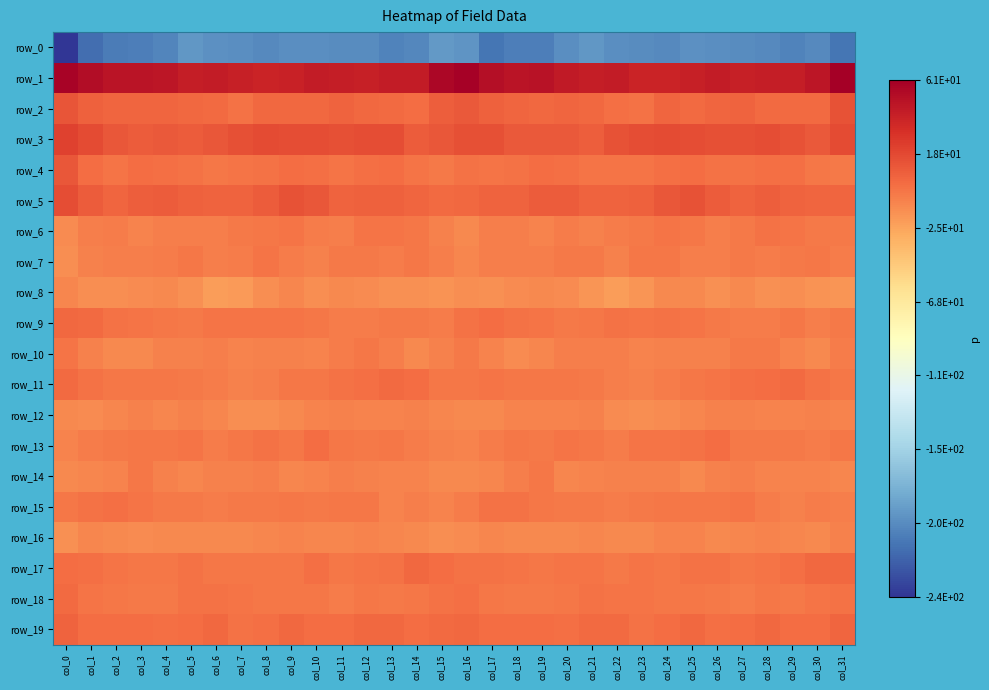

Reading left to right, list all the values displayed in this chart.

row_0: col_0=-240.9	col_1=-213.2	col_2=-206.4	col_3=-204.8	col_4=-201.5	col_5=-192.2	col_6=-195.1	col_7=-196.8	col_8=-199.2	col_9=-197.0	col_10=-196.6	col_11=-197.6	col_12=-197.8	col_13=-202.3	col_14=-199.9	col_15=-190.5	col_16=-193.5	col_17=-209.3	col_18=-204.7	col_19=-205.3	col_20=-197.2	col_21=-192.3	col_22=-196.2	col_23=-197.6	col_24=-199.0	col_25=-196.1	col_26=-197.2	col_27=-197.5	col_28=-199.4	col_29=-202.0	col_30=-198.8	col_31=-209.7
row_1: col_0=57.8	col_1=51.8	col_2=47.9	col_3=47.8	col_4=46.6	col_5=40.9	col_6=42.9	col_7=40.4	col_8=37.5	col_9=38.6	col_10=42.7	col_11=40.9	col_12=40.6	col_13=42.3	col_14=42.7	col_15=55.0	col_16=58.8	col_17=50.5	col_18=47.6	col_19=47.9	col_20=44.1	col_21=41.0	col_22=43.2	col_23=38.3	col_24=38.2	col_25=39.7	col_26=43.0	col_27=39.7	col_28=42.0	col_29=41.7	col_30=46.4	col_31=60.9
row_2: col_0=12.2	col_1=6.6	col_2=3.9	col_3=3.1	col_4=3.9	col_5=2.9	col_6=0.9	col_7=-2.8	col_8=2.3	col_9=2.3	col_10=2.6	col_11=4.7	col_12=2.4	col_13=1.1	col_14=-0.1	col_15=6.9	col_16=9.6	col_17=5.8	col_18=3.6	col_19=3.0	col_20=3.7	col_21=2.5	col_22=-0.8	col_23=-1.8	col_24=3.6	col_25=1.8	col_26=3.2	col_27=4.8	col_28=1.0	col_29=1.1	col_30=1.8	col_31=13.7
row_3: col_0=21.8	col_1=16.7	col_2=11.4	col_3=8.9	col_4=9.6	col_5=8.6	col_6=10.4	col_7=14.8	col_8=16.4	col_9=15.3	col_10=15.0	col_11=14.0	col_12=15.0	col_13=15.3	col_14=9.0	col_15=11.3	col_16=14.8	col_17=14.4	col_18=10.0	col_19=9.1	col_20=9.9	col_21=7.8	col_22=13.0	col_23=15.4	col_24=16.1	col_25=15.4	col_26=14.1	col_27=14.4	col_28=15.5	col_29=13.1	col_30=9.5	col_31=16.6
row_4: col_0=10.6	col_1=0.5	col_2=-3.0	col_3=-0.2	col_4=-1.0	col_5=-2.6	col_6=-4.2	col_7=-3.3	col_8=-1.8	col_9=-0.3	col_10=-0.5	col_11=-3.2	col_12=-1.3	col_13=-0.1	col_14=-3.5	col_15=-5.6	col_16=-1.9	col_17=-2.8	col_18=-2.2	col_19=0.4	col_20=-1.3	col_21=-3.9	col_22=-3.7	col_23=-2.9	col_24=-1.5	col_25=0.4	col_26=-2.0	col_27=-2.6	col_28=-0.9	col_29=-0.5	col_30=-4.7	col_31=-5.6
row_5: col_0=15.0	col_1=9.0	col_2=4.1	col_3=7.0	col_4=8.8	col_5=6.5	col_6=4.6	col_7=5.0	col_8=8.3	col_9=12.7	col_10=11.2	col_11=5.1	col_12=6.2	col_13=6.5	col_14=3.3	col_15=0.8	col_16=2.3	col_17=4.8	col_18=4.8	col_19=8.0	col_20=8.4	col_21=5.4	col_22=4.8	col_23=5.8	col_24=10.3	col_25=12.9	col_26=8.9	col_27=4.9	col_28=7.0	col_29=5.0	col_30=3.8	col_31=3.8
row_6: col_0=-13.4	col_1=-8.3	col_2=-7.4	col_3=-9.9	col_4=-7.9	col_5=-8.7	col_6=-7.9	col_7=-6.2	col_8=-4.7	col_9=-3.7	col_10=-7.5	col_11=-7.6	col_12=-3.1	col_13=-3.1	col_14=-5.1	col_15=-9.4	col_16=-12.5	col_17=-7.8	col_18=-8.5	col_19=-9.9	col_20=-7.4	col_21=-9.3	col_22=-6.4	col_23=-5.8	col_24=-3.8	col_25=-5.0	col_26=-8.1	col_27=-5.6	col_28=-2.6	col_29=-3.8	col_30=-5.3	col_31=-6.3
row_7: col_0=-15.1	col_1=-9.2	col_2=-7.9	col_3=-7.8	col_4=-7.2	col_5=-5.0	col_6=-8.6	col_7=-7.2	col_8=-3.3	col_9=-7.4	col_10=-9.2	col_11=-5.7	col_12=-5.9	col_13=-6.8	col_14=-4.5	col_15=-8.5	col_16=-11.7	col_17=-8.5	col_18=-7.6	col_19=-8.2	col_20=-5.8	col_21=-6.2	col_22=-9.0	col_23=-4.9	col_24=-4.6	col_25=-8.6	col_26=-8.4	col_27=-5.2	col_28=-6.5	col_29=-5.7	col_30=-4.7	col_31=-6.4
row_8: col_0=-11.7	col_1=-15.5	col_2=-14.8	col_3=-13.5	col_4=-13.3	col_5=-16.8	col_6=-22.0	col_7=-21.4	col_8=-14.9	col_9=-12.2	col_10=-14.8	col_11=-13.3	col_12=-14.4	col_13=-16.9	col_14=-16.0	col_15=-17.6	col_16=-15.6	col_17=-15.8	col_18=-14.2	col_19=-13.2	col_20=-14.2	col_21=-18.9	col_22=-22.5	col_23=-19.1	col_24=-13.3	col_25=-12.3	col_26=-15.8	col_27=-12.5	col_28=-16.1	col_29=-15.3	col_30=-17.7	col_31=-18.4
row_9: col_0=2.4	col_1=1.1	col_2=-1.7	col_3=-3.0	col_4=-4.9	col_5=-5.6	col_6=-3.0	col_7=-2.9	col_8=-2.8	col_9=-3.0	col_10=-4.9	col_11=-6.6	col_12=-7.3	col_13=-5.6	col_14=-6.3	col_15=-6.6	col_16=-2.7	col_17=0.1	col_18=-2.4	col_19=-3.5	col_20=-5.6	col_21=-4.7	col_22=-2.4	col_23=-3.3	col_24=-2.8	col_25=-3.5	col_26=-5.5	col_27=-7.2	col_28=-6.7	col_29=-4.9	col_30=-7.6	col_31=-5.8
row_10: col_0=-2.9	col_1=-9.1	col_2=-13.2	col_3=-12.7	col_4=-8.9	col_5=-9.1	col_6=-8.0	col_7=-10.4	col_8=-9.2	col_9=-9.3	col_10=-9.9	col_11=-7.4	col_12=-5.1	col_13=-8.3	col_14=-12.9	col_15=-8.9	col_16=-5.6	col_17=-10.6	col_18=-13.7	col_19=-11.4	col_20=-8.6	col_21=-8.4	col_22=-8.6	col_23=-10.8	col_24=-8.8	col_25=-9.8	col_26=-8.9	col_27=-6.1	col_28=-5.7	col_29=-10.2	col_30=-13.2	col_31=-6.7
row_11: col_0=0.9	col_1=-2.4	col_2=-4.4	col_3=-4.3	col_4=-4.1	col_5=-5.8	col_6=-6.9	col_7=-9.4	col_8=-7.9	col_9=-4.8	col_10=-4.4	col_11=-1.7	col_12=-1.1	col_13=1.0	col_14=-0.3	col_15=-5.0	col_16=-4.1	col_17=-3.7	col_18=-4.3	col_19=-4.2	col_20=-4.8	col_21=-5.9	col_22=-8.0	col_23=-9.3	col_24=-6.7	col_25=-4.6	col_26=-3.6	col_27=-1.3	col_28=-0.3	col_29=1.2	col_30=-1.9	col_31=-4.4
row_12: col_0=-13.1	col_1=-13.9	col_2=-11.1	col_3=-9.7	col_4=-11.1	col_5=-9.5	col_6=-12.0	col_7=-15.5	col_8=-14.6	col_9=-12.4	col_10=-10.6	col_11=-8.9	col_12=-10.1	col_13=-10.7	col_14=-9.6	col_15=-11.2	col_16=-12.9	col_17=-13.1	col_18=-9.9	col_19=-10.4	col_20=-10.8	col_21=-9.8	col_22=-13.8	col_23=-15.1	col_24=-14.2	col_25=-11.9	col_26=-9.7	col_27=-9.3	col_28=-10.3	col_29=-10.6	col_30=-9.7	col_31=-10.4
row_13: col_0=-10.1	col_1=-6.9	col_2=-5.3	col_3=-5.0	col_4=-4.5	col_5=-3.5	col_6=-6.7	col_7=-4.8	col_8=-2.4	col_9=-4.1	col_10=0.7	col_11=-4.1	col_12=-6.3	col_13=-4.9	col_14=-7.0	col_15=-8.7	col_16=-10.2	col_17=-6.4	col_18=-5.0	col_19=-5.4	col_20=-3.5	col_21=-4.7	col_22=-6.9	col_23=-2.8	col_24=-3.9	col_25=-2.5	col_26=0.3	col_27=-6.3	col_28=-5.3	col_29=-6.0	col_30=-6.4	col_31=-4.8
row_14: col_0=-13.0	col_1=-11.3	col_2=-10.1	col_3=-4.1	col_4=-8.9	col_5=-12.0	col_6=-8.9	col_7=-9.2	col_8=-8.6	col_9=-11.3	col_10=-10.9	col_11=-8.0	col_12=-9.3	col_13=-10.8	col_14=-10.8	col_15=-13.3	col_16=-13.3	col_17=-11.7	col_18=-7.8	col_19=-4.1	col_20=-11.4	col_21=-10.8	col_22=-8.7	col_23=-9.1	col_24=-8.9	col_25=-12.5	col_26=-8.8	col_27=-8.5	col_28=-10.1	col_29=-10.4	col_30=-10.5	col_31=-11.0
row_15: col_0=-4.4	col_1=-2.2	col_2=-1.5	col_3=-3.2	col_4=-5.4	col_5=-6.2	col_6=-7.0	col_7=-6.0	col_8=-5.2	col_9=-4.5	col_10=-5.4	col_11=-4.3	col_12=-5.0	col_13=-9.9	col_14=-7.8	col_15=-10.7	col_16=-6.7	col_17=-2.2	col_18=-1.6	col_19=-4.2	col_20=-5.8	col_21=-6.1	col_22=-6.8	col_23=-5.8	col_24=-4.6	col_25=-4.8	col_26=-5.1	col_27=-3.9	col_28=-7.3	col_29=-9.0	col_30=-7.4	col_31=-8.1
row_16: col_0=-16.4	col_1=-12.0	col_2=-12.6	col_3=-13.8	col_4=-12.7	col_5=-12.5	col_6=-12.7	col_7=-12.5	col_8=-11.7	col_9=-10.3	col_10=-12.0	col_11=-12.0	col_12=-10.5	col_13=-11.1	col_14=-12.9	col_15=-14.7	col_16=-14.3	col_17=-11.9	col_18=-13.3	col_19=-13.4	col_20=-12.8	col_21=-12.2	col_22=-12.6	col_23=-12.6	col_24=-11.0	col_25=-10.8	col_26=-12.4	col_27=-11.4	col_28=-10.5	col_29=-11.7	col_30=-12.3	col_31=-9.4
row_17: col_0=-0.2	col_1=-0.9	col_2=-2.9	col_3=-4.5	col_4=-4.4	col_5=-2.4	col_6=-4.8	col_7=-4.3	col_8=-4.3	col_9=-4.0	col_10=-1.4	col_11=-4.1	col_12=-3.8	col_13=-2.4	col_14=2.0	col_15=-0.1	col_16=-2.1	col_17=-1.8	col_18=-3.7	col_19=-4.9	col_20=-3.5	col_21=-3.0	col_22=-5.4	col_23=-3.9	col_24=-4.7	col_25=-2.6	col_26=-2.2	col_27=-4.3	col_28=-3.7	col_29=-0.5	col_30=2.7	col_31=2.6
row_18: col_0=1.6	col_1=-3.9	col_2=-4.9	col_3=-5.8	col_4=-5.7	col_5=-2.5	col_6=-2.5	col_7=-3.3	col_8=-4.0	col_9=-4.2	col_10=-4.5	col_11=-7.3	col_12=-5.1	col_13=-5.9	col_14=-4.0	col_15=-1.6	col_16=-0.4	col_17=-4.4	col_18=-5.2	col_19=-6.2	col_20=-4.7	col_21=-2.1	col_22=-3.1	col_23=-3.3	col_24=-4.2	col_25=-4.0	col_26=-5.5	col_27=-7.1	col_28=-4.7	col_29=-6.1	col_30=-2.8	col_31=-2.3
row_19: col_0=5.5	col_1=0.6	col_2=0.1	col_3=0.3	col_4=-1.2	col_5=0.0	col_6=2.7	col_7=-1.8	col_8=-0.8	col_9=2.4	col_10=0.5	col_11=-0.3	col_12=2.1	col_13=2.3	col_14=-0.2	col_15=1.7	col_16=2.7	col_17=-0.0	col_18=0.5	col_19=-0.2	col_20=-1.4	col_21=1.8	col_22=0.9	col_23=-1.9	col_24=0.7	col_25=2.3	col_26=-0.4	col_27=0.2	col_28=3.0	col_29=0.7	col_30=0.6	col_31=3.4